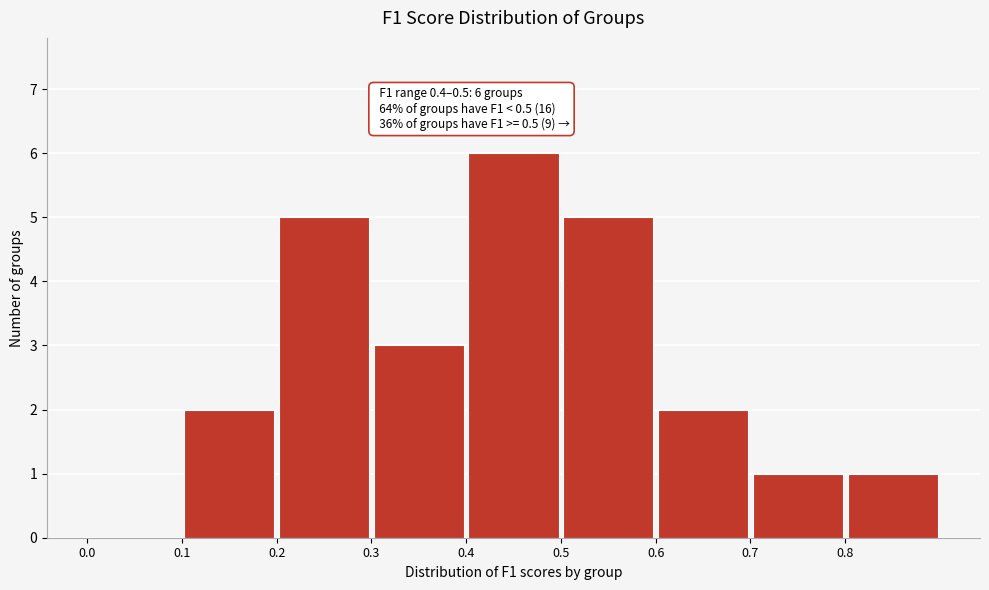

Over which range of the x-axis is the bar tallest?

0.4 to 0.5